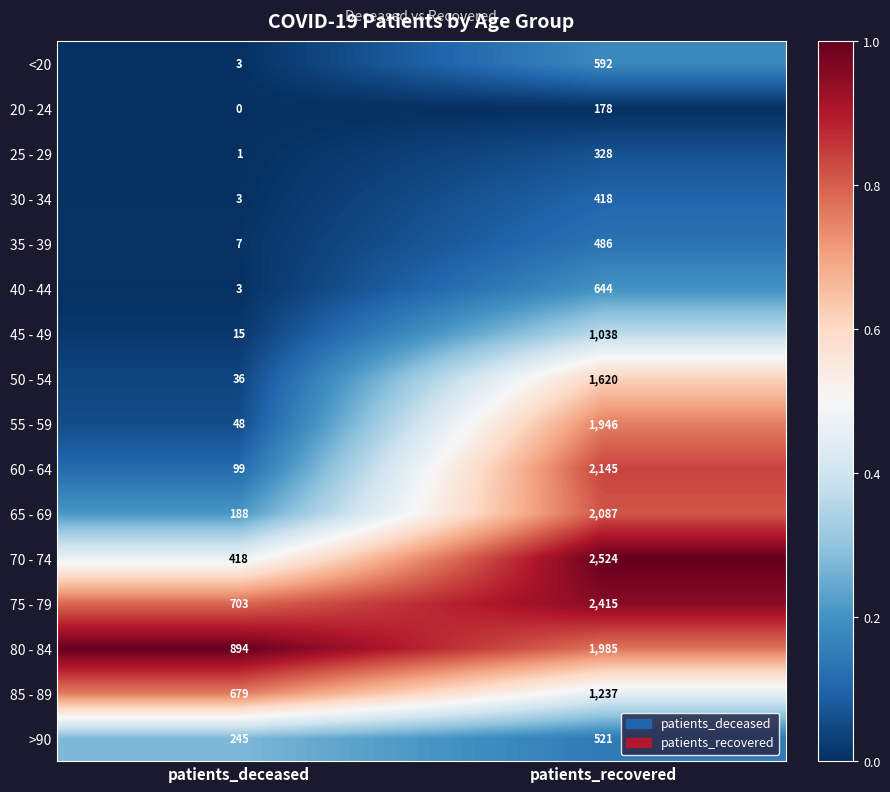

Which series has the largest total across all categories?

75 - 79